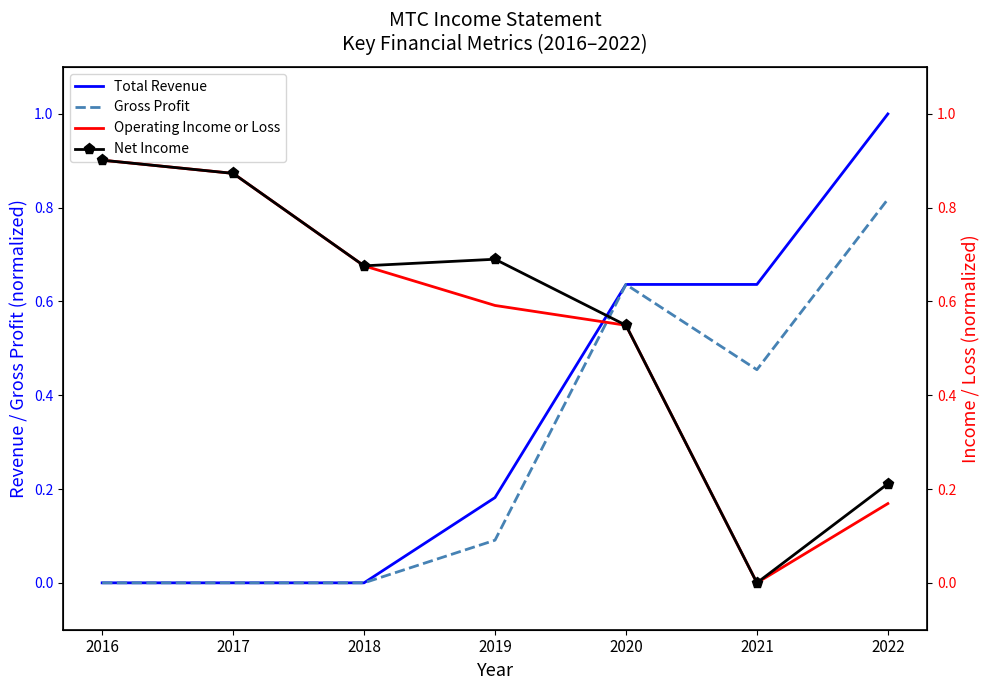

Reading right to left, transcribe all the data shown in this chart.

Total Revenue: 2022=1.0	2021=0.6	2020=0.6	2019=0.2	2018=0.0	2017=0.0	2016=0.0
Gross Profit: 2022=0.8	2021=0.5	2020=0.6	2019=0.1	2018=0.0	2017=0.0	2016=0.0
Operating Income or Loss: 2022=0.2	2021=0.0	2020=0.5	2019=0.6	2018=0.7	2017=0.9	2016=0.9
Net Income: 2022=0.2	2021=0.0	2020=0.5	2019=0.7	2018=0.7	2017=0.9	2016=0.9